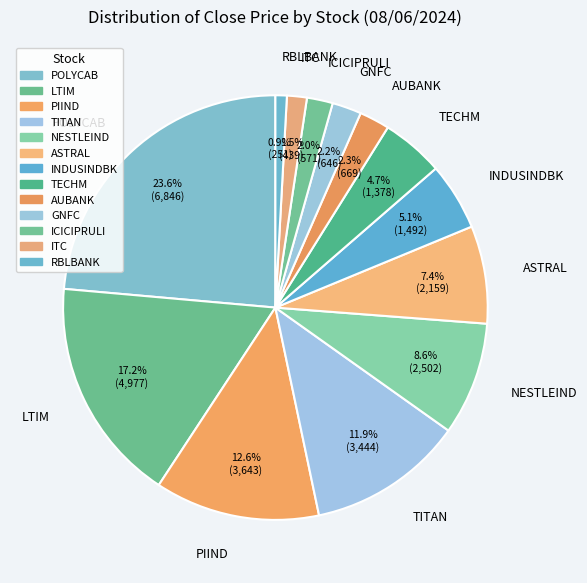

True or false: AUBANK accounts for 2% of the total.

True